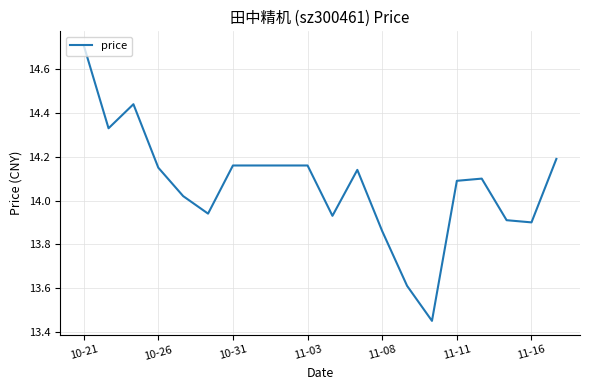

What is the greatest value displayed?

14.7